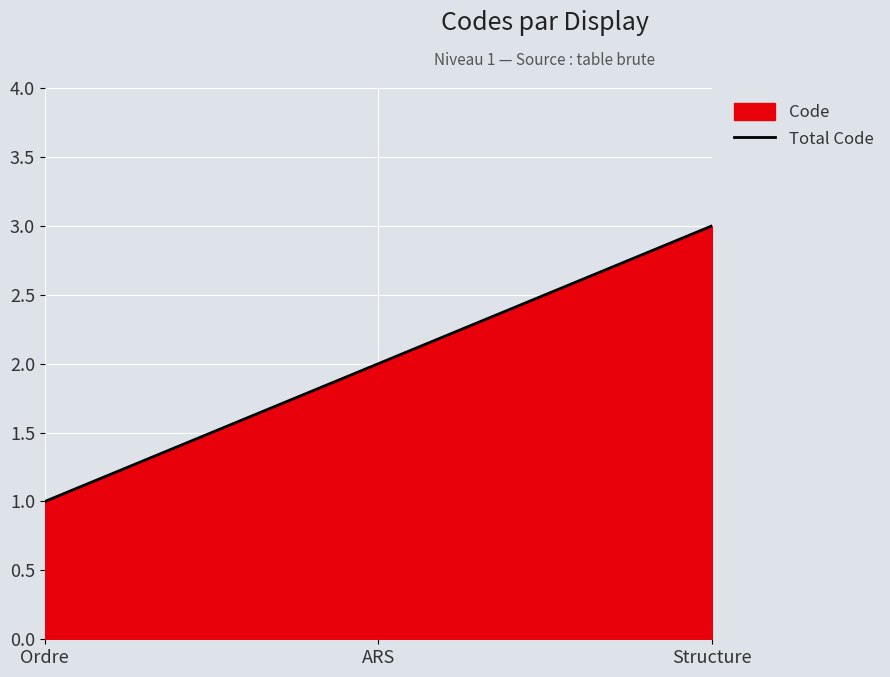

What is the difference between the maximum and second lowest values?

1